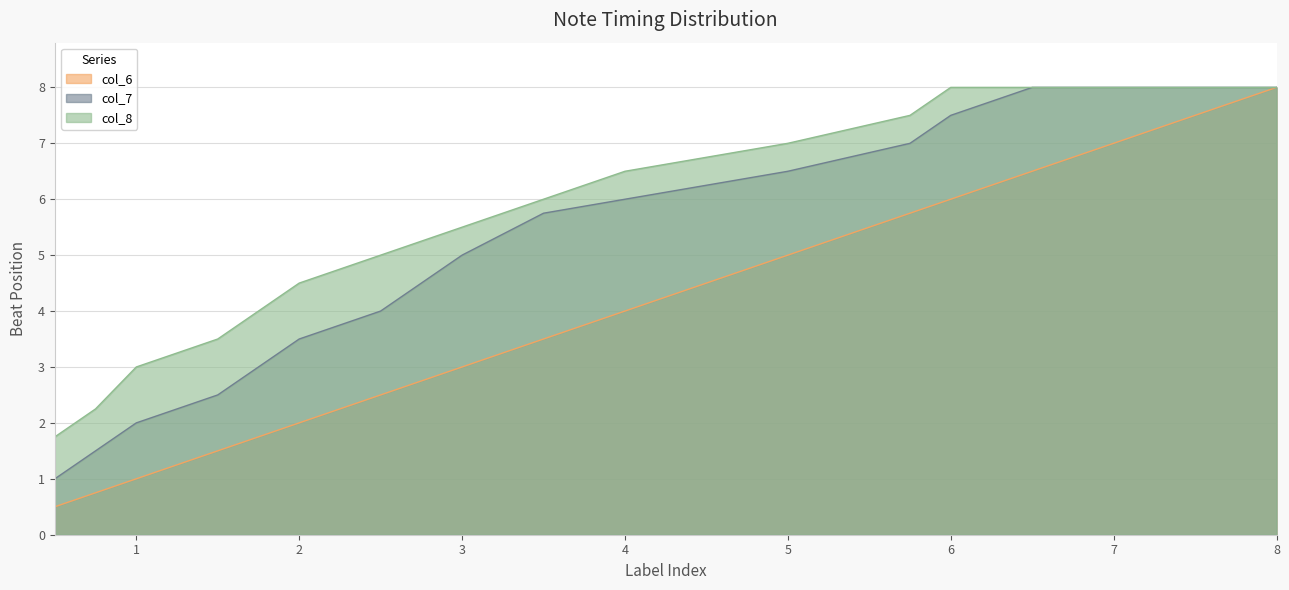

True or false: col_8 and col_6 intersect in this chart.

False